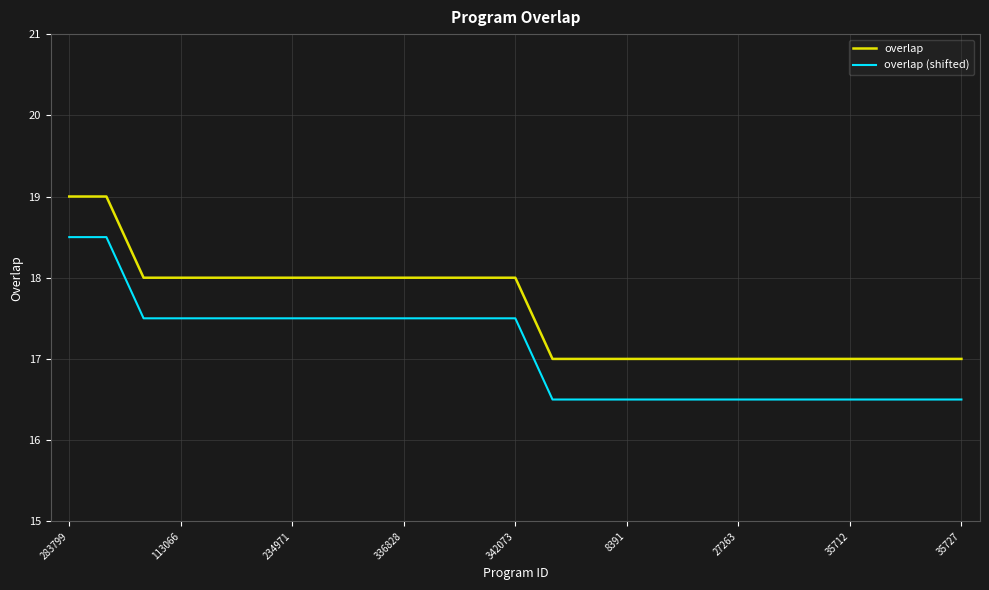

How many lines are shown in the chart?

2